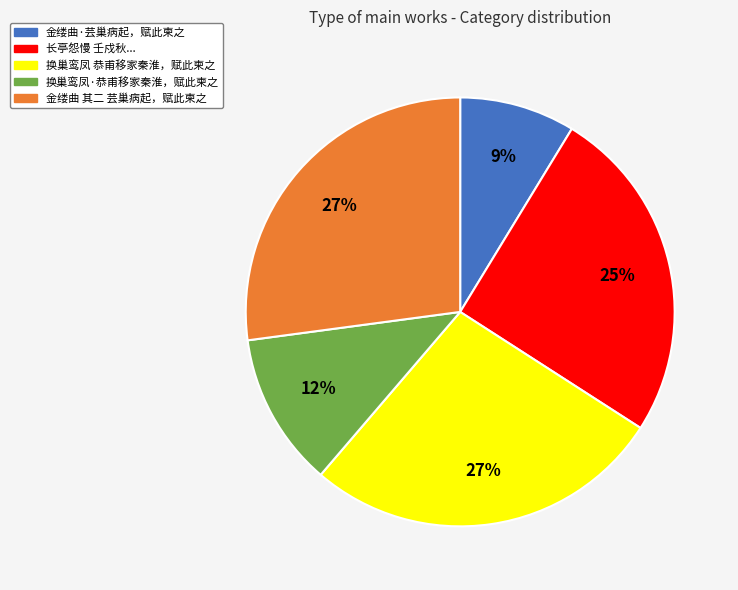

Is there a majority slice in this chart?

No